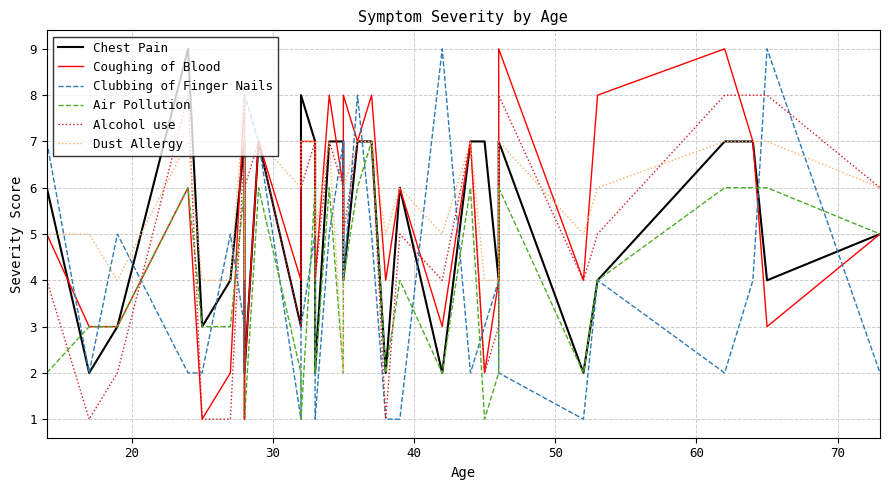

What are all the series names shown in the legend?

Chest Pain, Coughing of Blood, Clubbing of Finger Nails, Air Pollution, Alcohol use, Dust Allergy